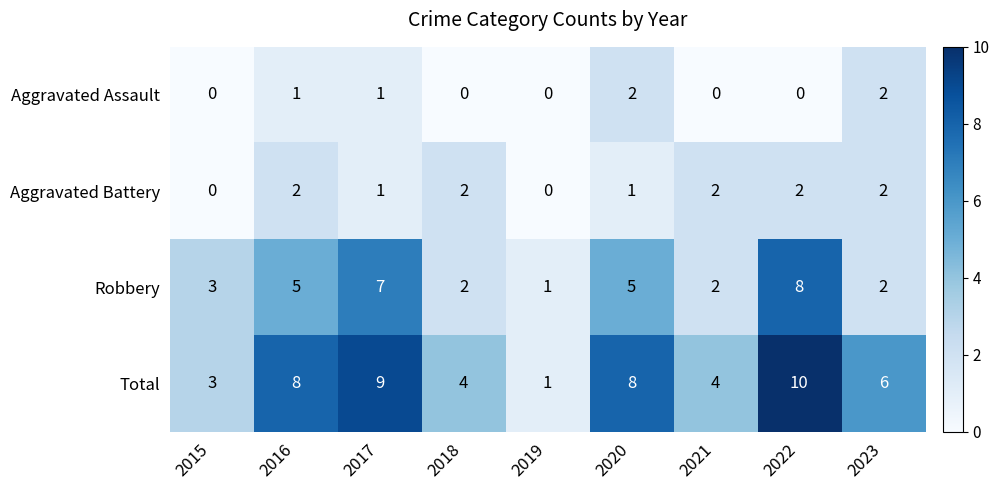

Is the value of Total at 2023 greater than the value of Aggravated Assault at 2016?

Yes